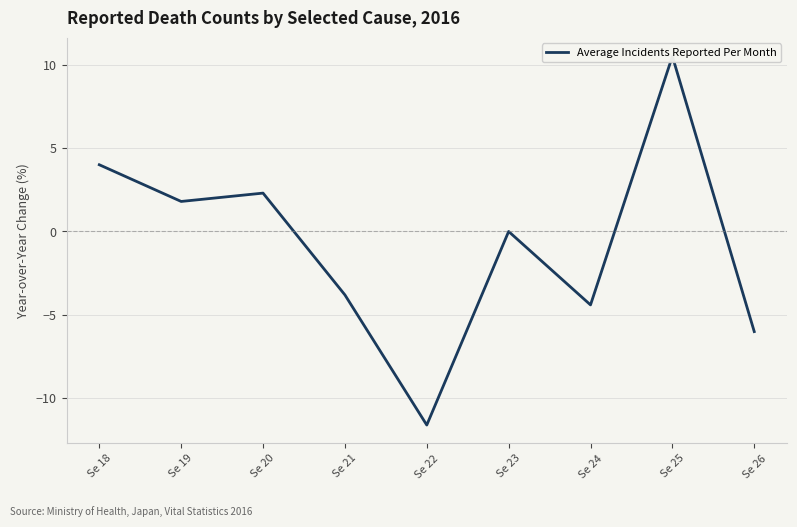

List the labels in order of value, largest first.

Se 25, Se 18, Se 20, Se 19, Se 23, Se 21, Se 24, Se 26, Se 22